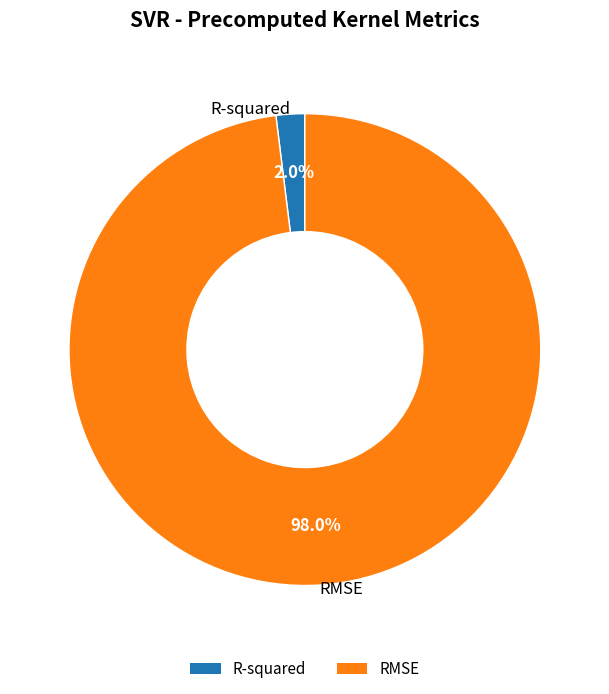

To the nearest percent, what is the difference between the R-squared and RMSE slice percentages?

96%